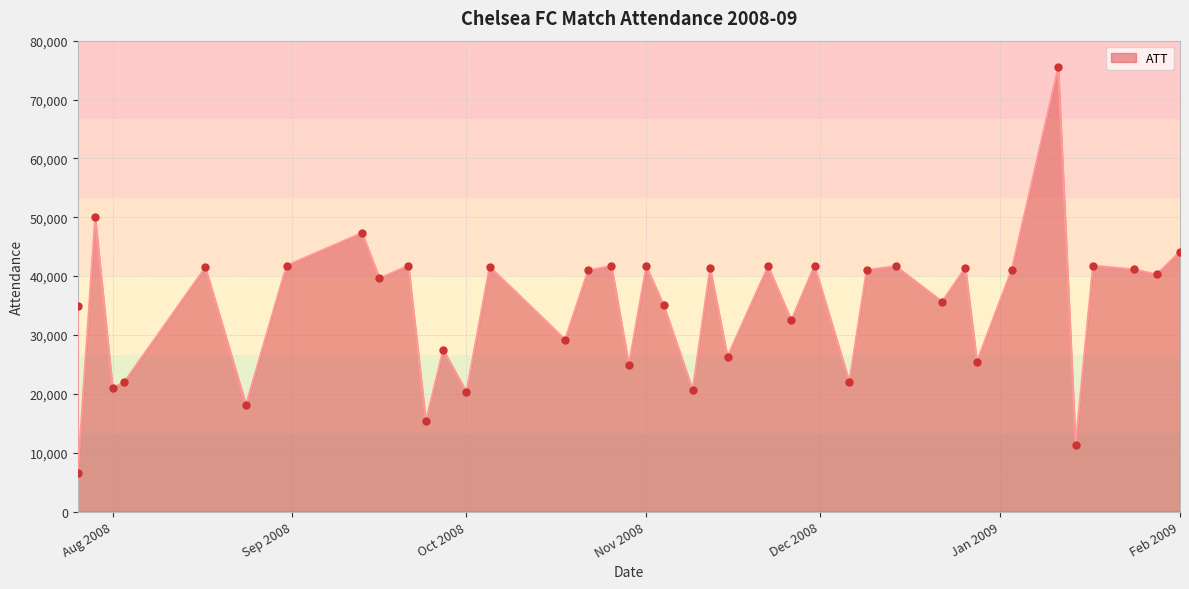

What is the ratio of the value at 2008-07-26 to the value at 2009-01-11?

0.1